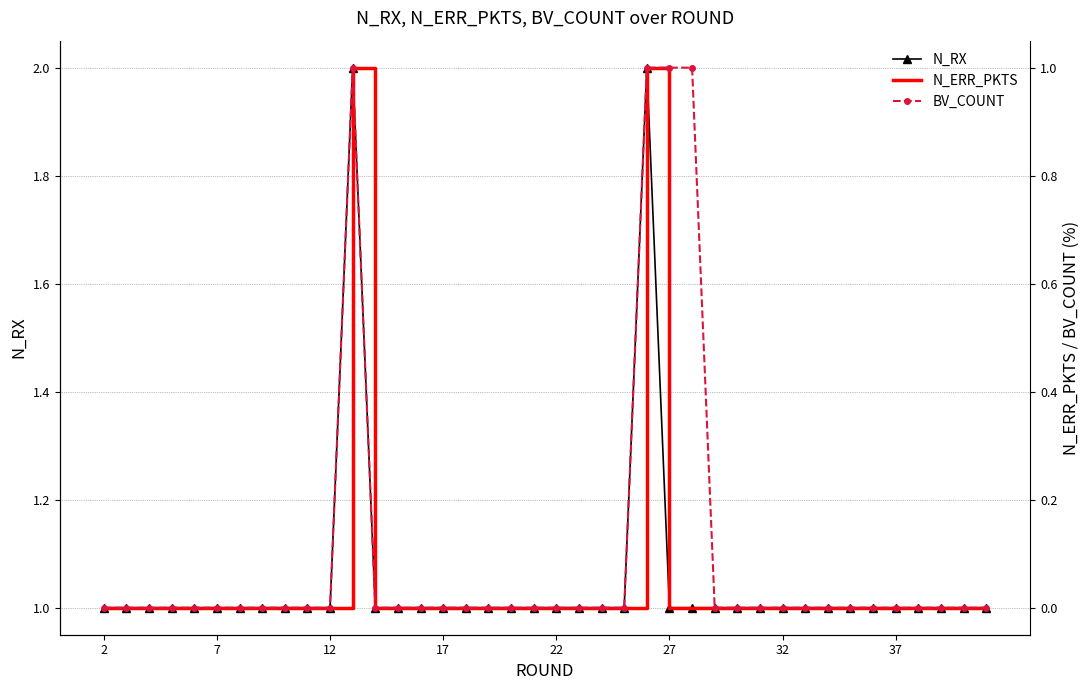

What is the value of the N_RX point at the 8th from the left?

1